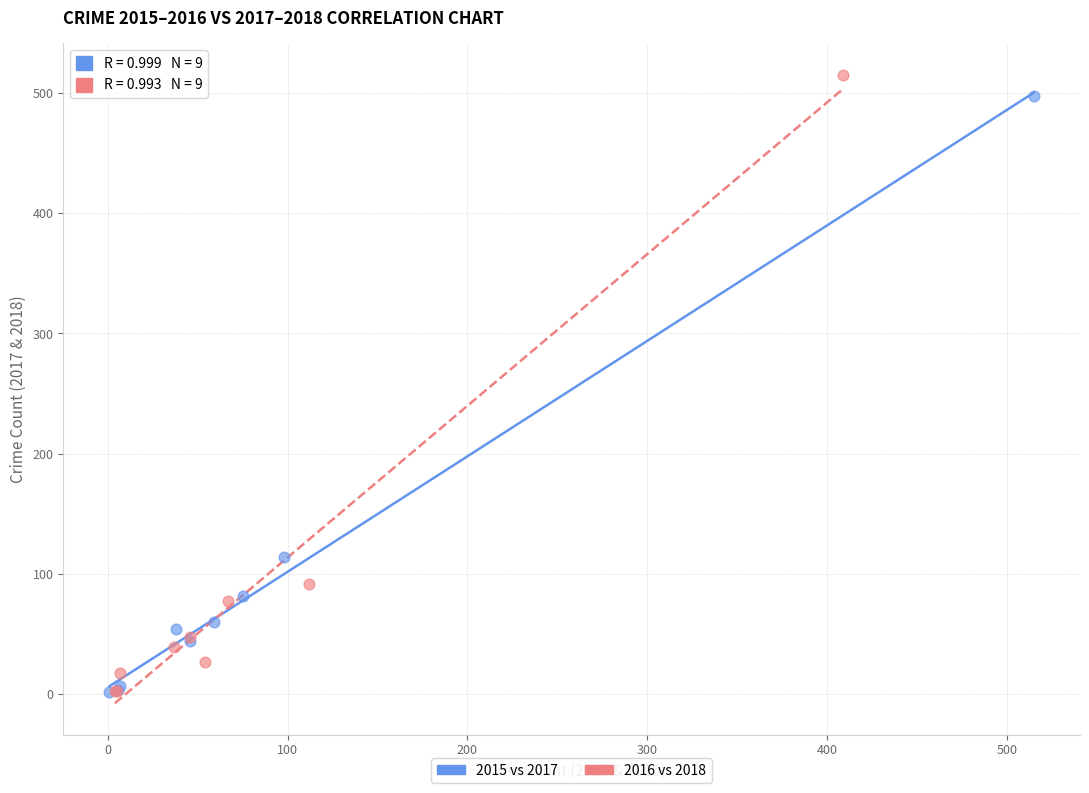

Which series has the largest Y range (max minus min)?

2016 vs 2018